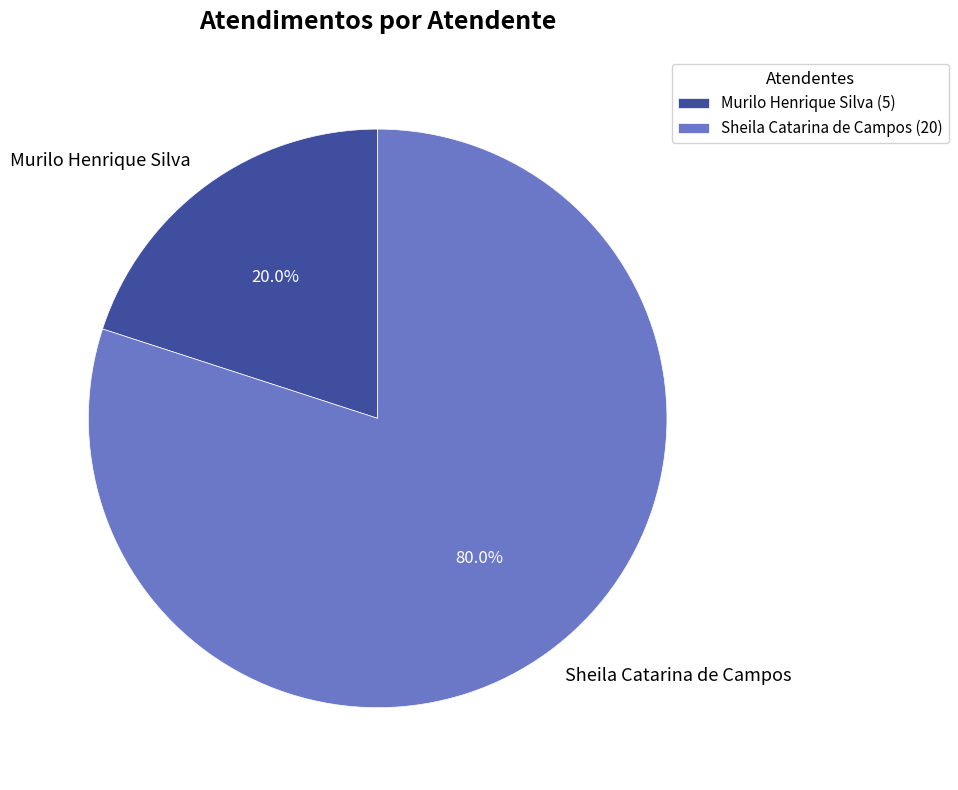

How many segments does this pie chart have?

2